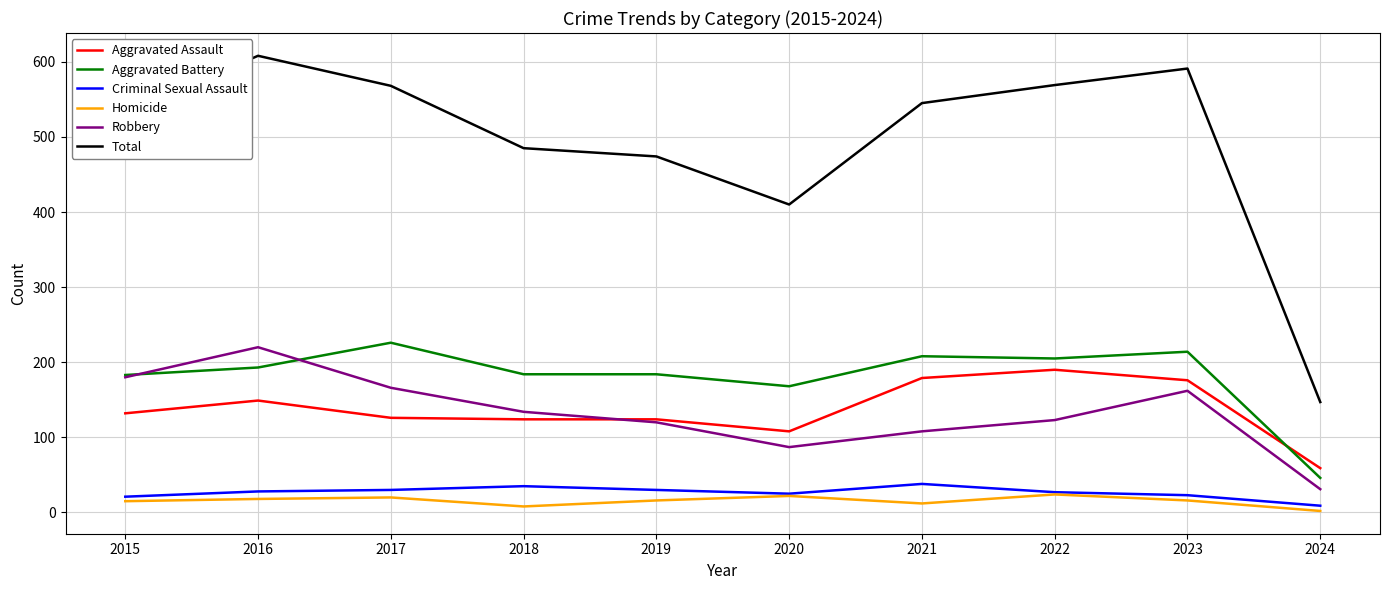

What are all the series names shown in the legend?

Aggravated Assault, Aggravated Battery, Criminal Sexual Assault, Homicide, Robbery, Total